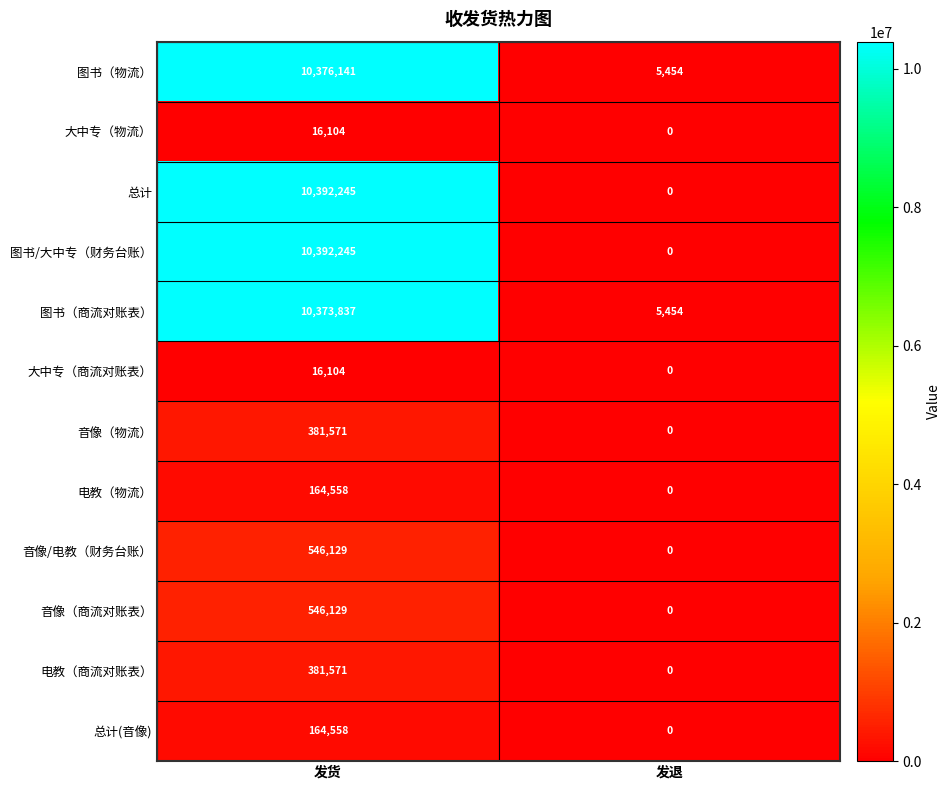

At which category does the chart reach its peak across all series?

发货